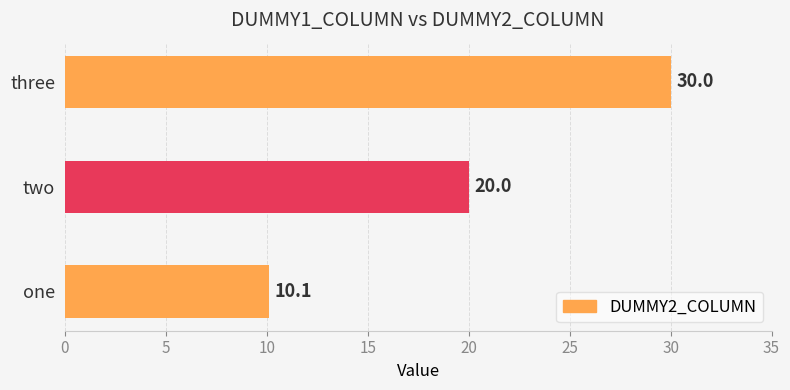

Reading bottom to top, what are all the values shown in this chart?

one=10.1	two=20.0	three=30.0